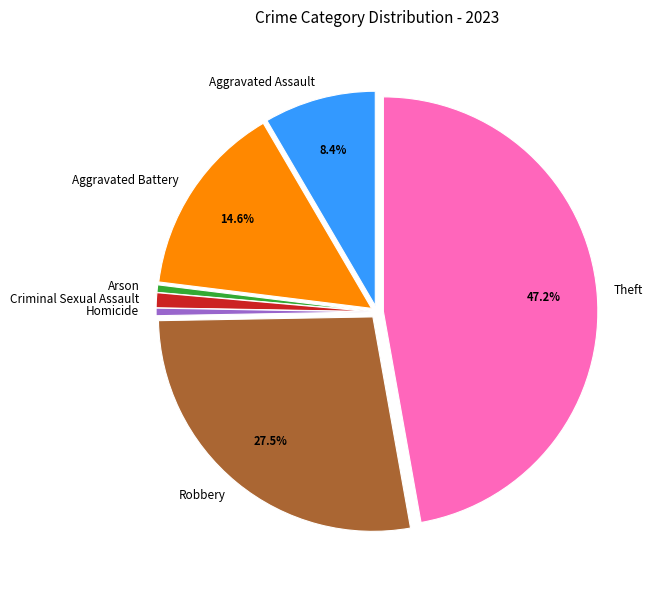

Is Criminal Sexual Assault the majority of the pie?

No